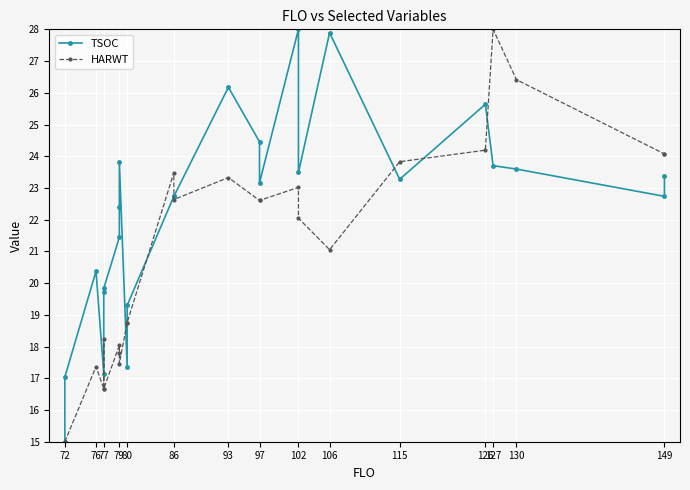

Which series has the largest total across all categories?

TSOC